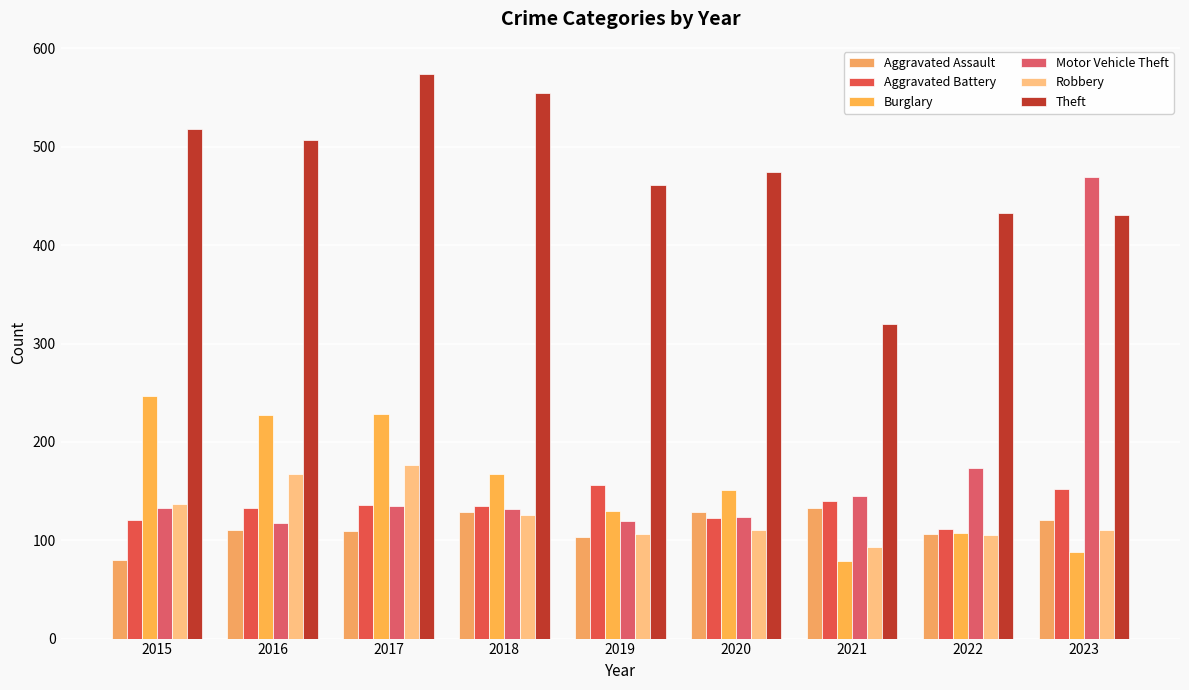

What is the value of the Robbery bar at the 8th from the left?

105